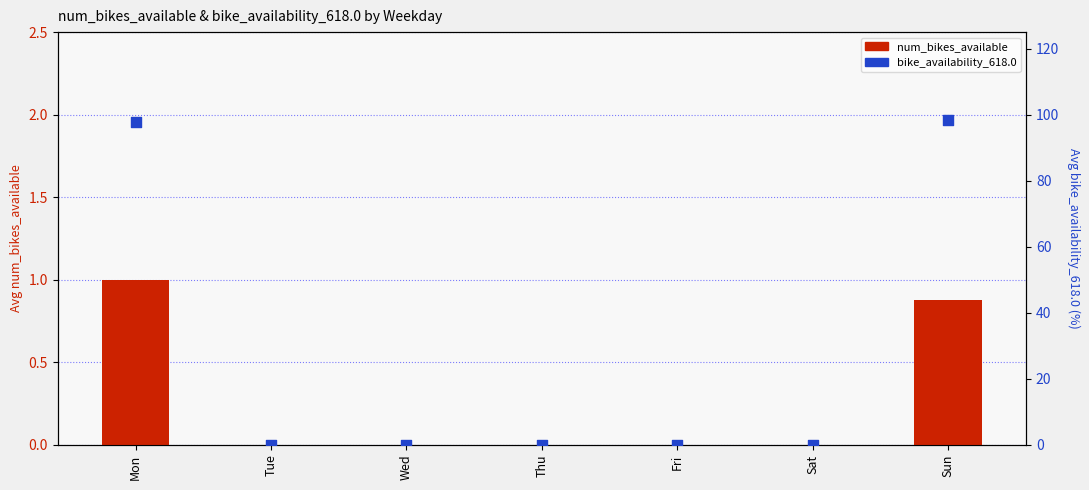

What are all the series names shown in the legend?

num_bikes_available, bike_availability_618.0 (%)